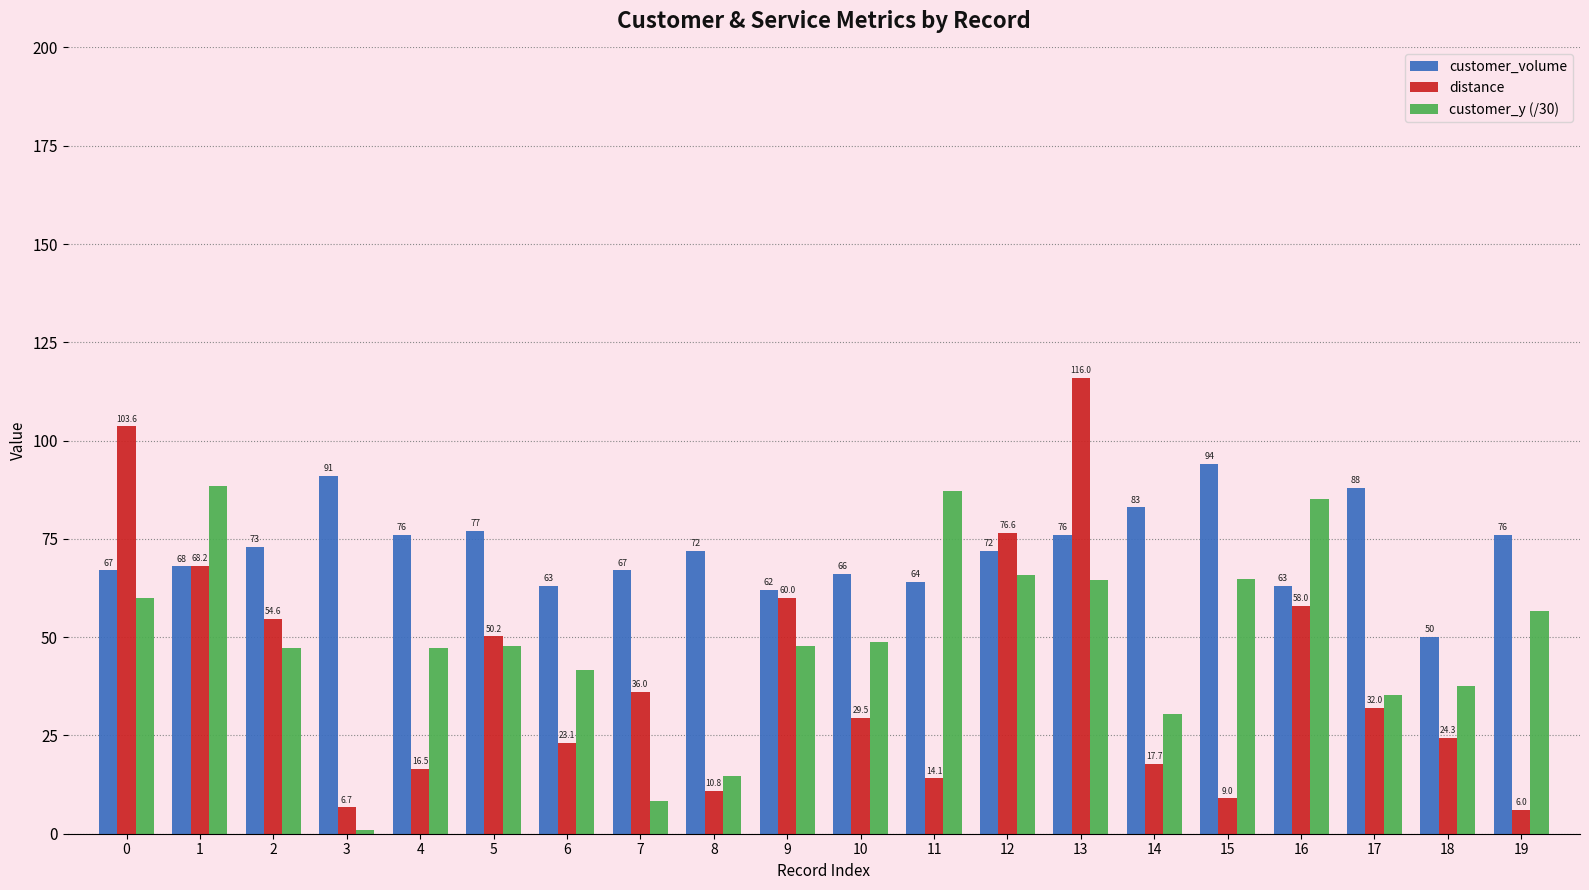

Which series has the largest range (max minus min)?

distance